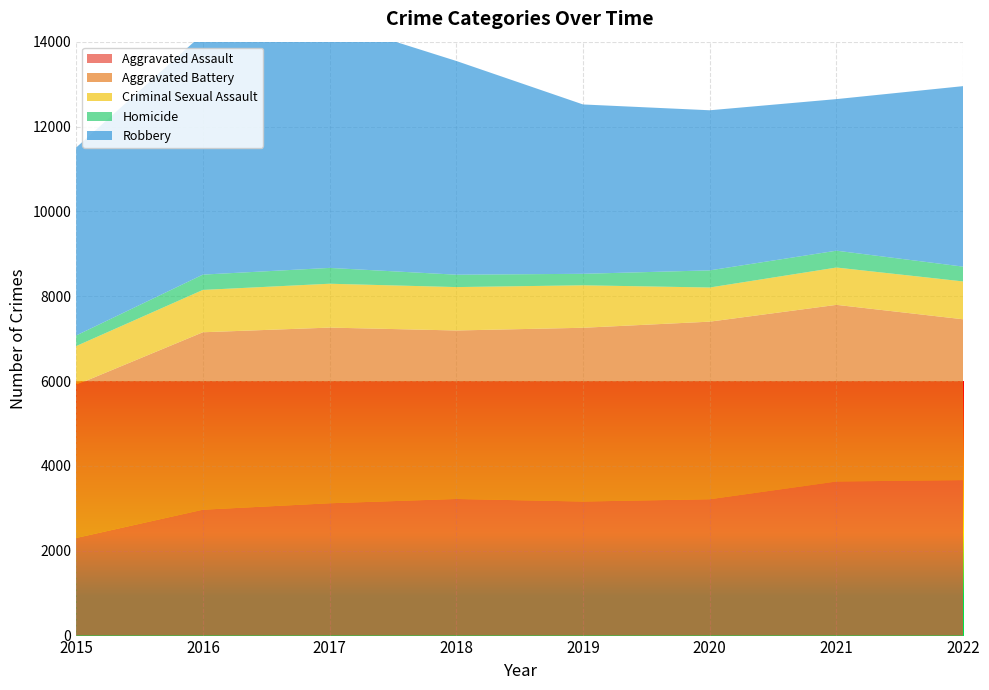

Reading left to right, list all the values displayed in this chart.

Aggravated Assault: 2015=2301	2016=2967	2017=3119	2018=3220	2019=3160	2020=3214	2021=3632	2022=3665
Aggravated Battery: 2015=3608	2016=4183	2017=4141	2018=3972	2019=4096	2020=4186	2021=4164	2022=3791
Criminal Sexual Assault: 2015=915	2016=998	2017=1034	2018=1023	2019=1001	2020=805	2021=880	2022=892
Homicide: 2015=250	2016=361	2017=373	2018=292	2019=271	2020=404	2021=397	2022=349
Robbery: 2015=4430	2016=5673	2017=5821	2018=5038	2019=3992	2020=3774	2021=3573	2022=4255